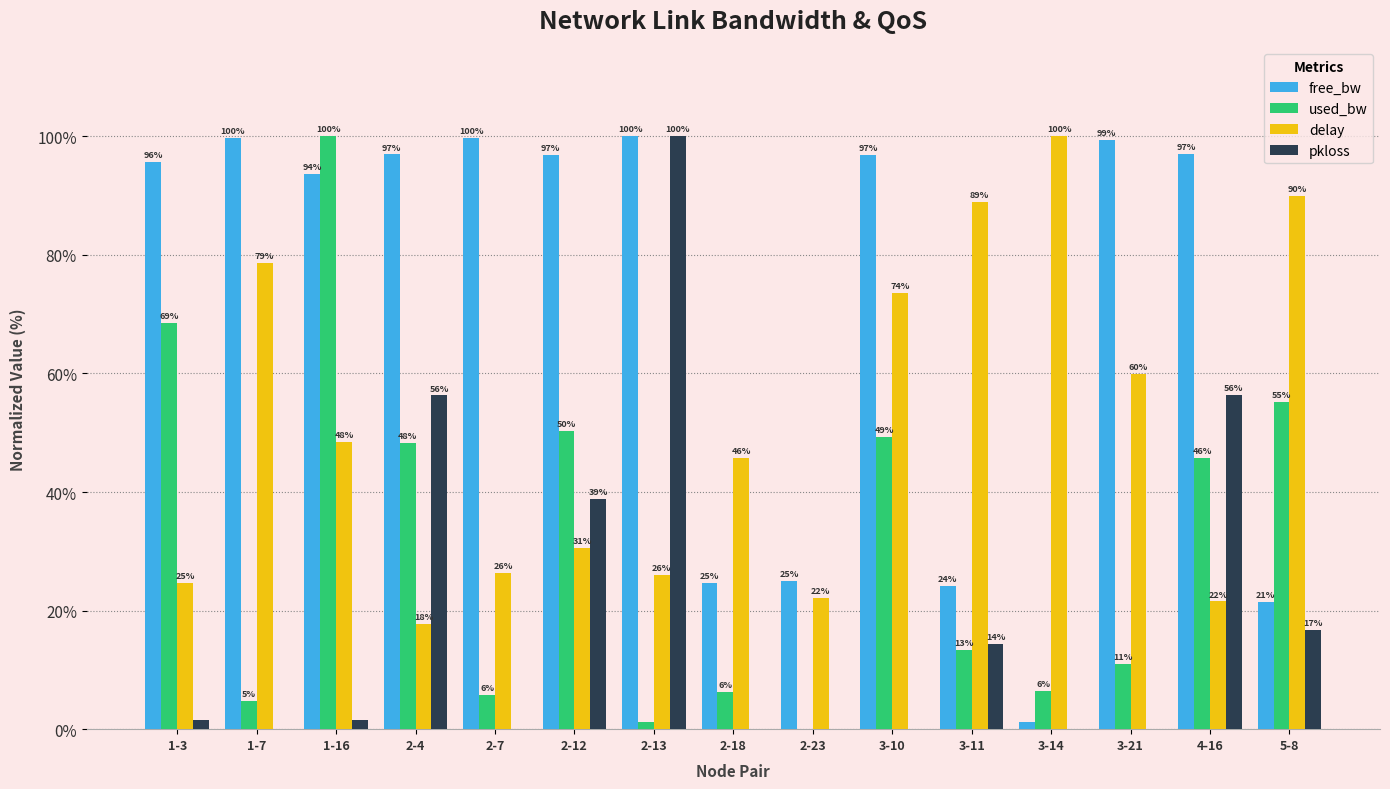

At which category is the sum across all series the highest?

1-16